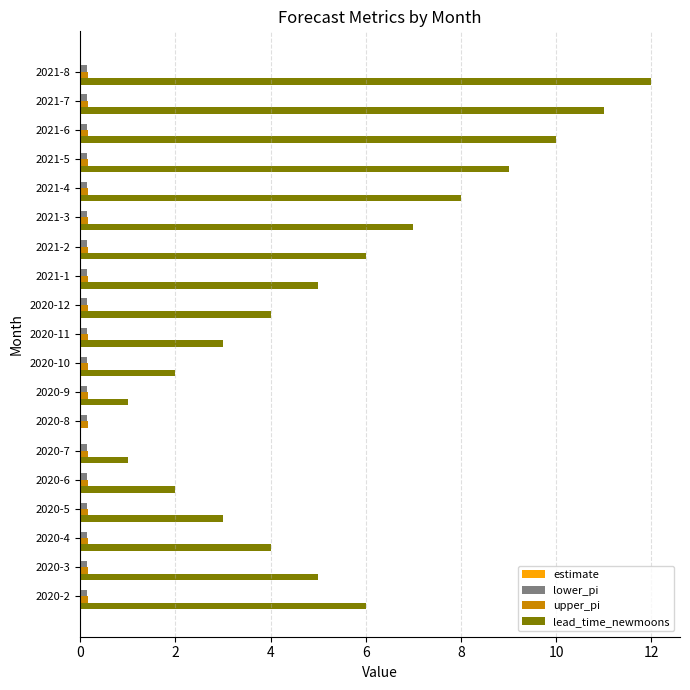

What is the sum of all lower_pi values?

2.9